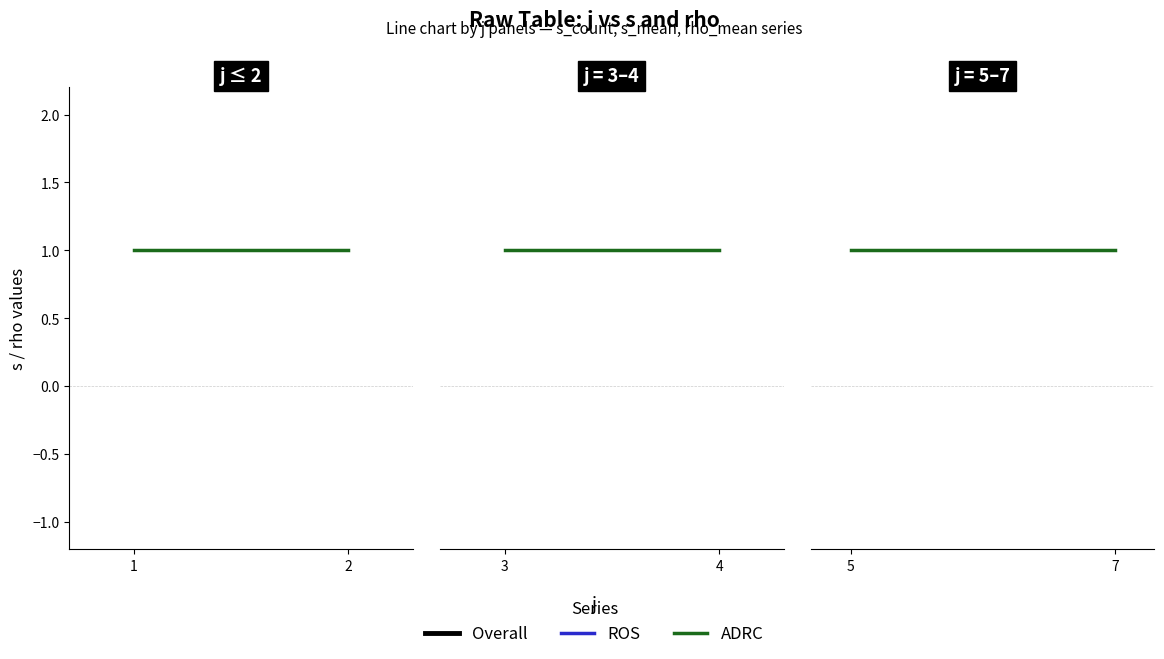

Between 2 and 1, which is larger?

2